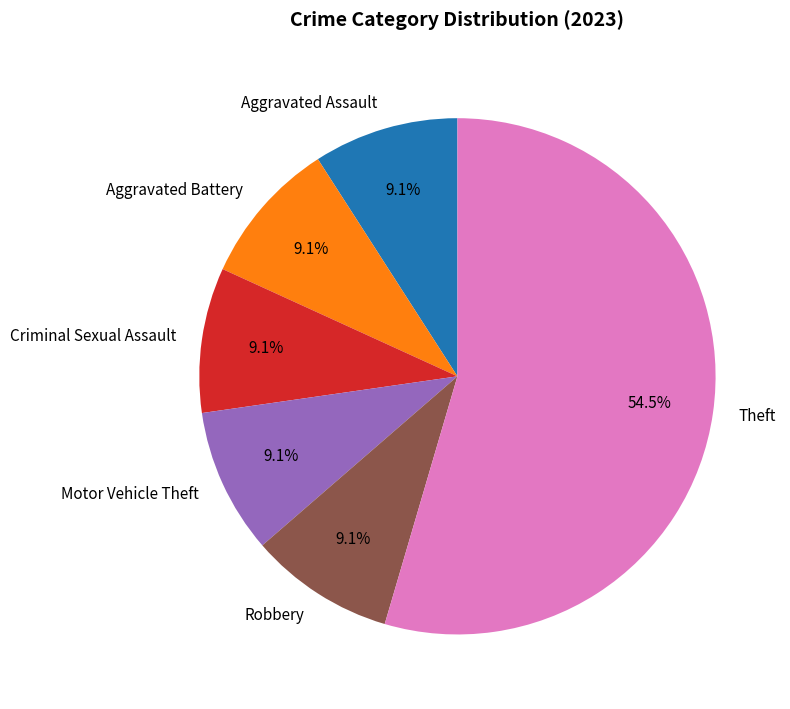

Is there any slice that represents more than half of the pie?

Yes